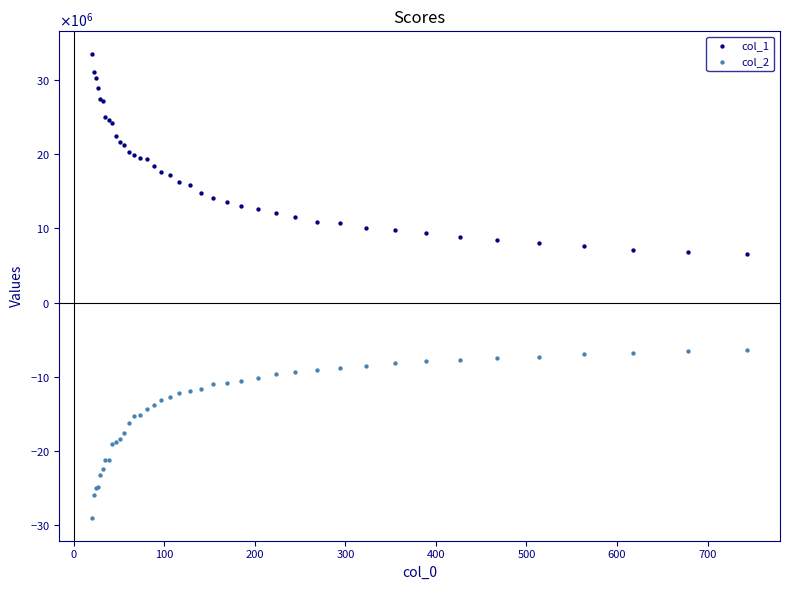

What are all the series names shown in the legend?

col_1, col_2